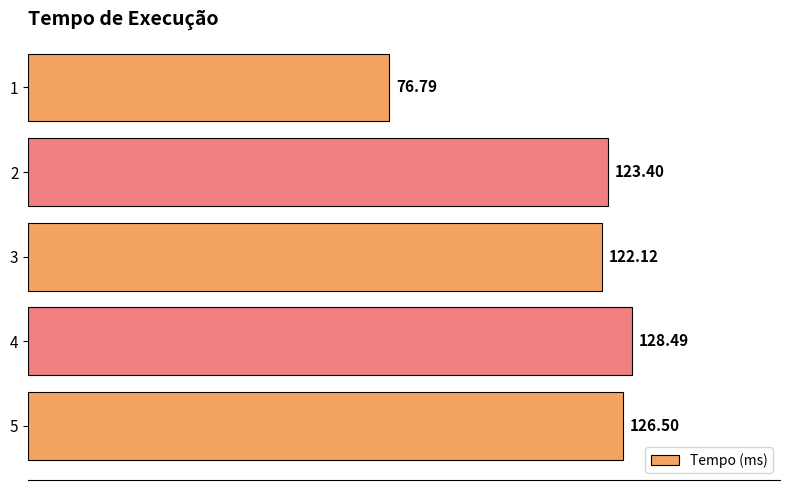

List the labels in order of value, largest first.

4, 5, 2, 3, 1